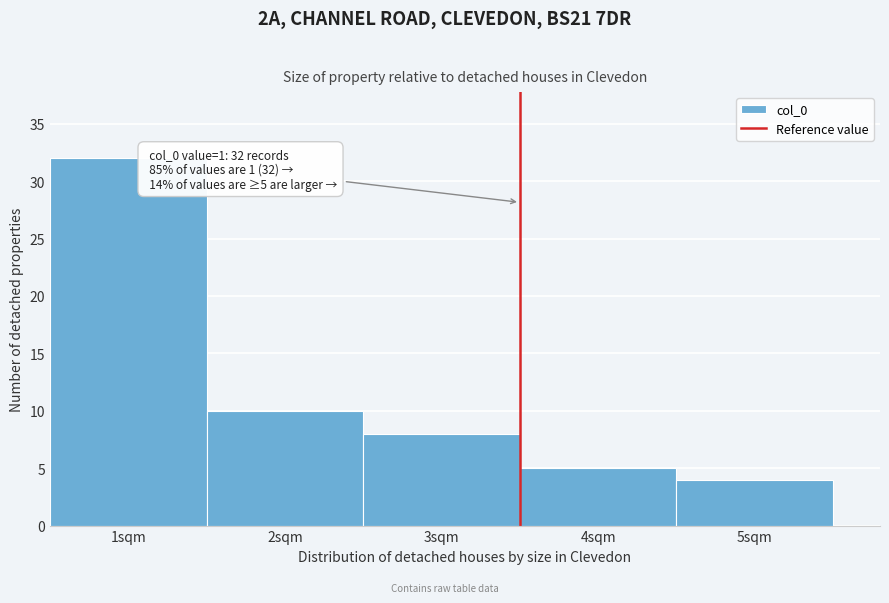

Which range on the x-axis has the tallest bar?

0.5 to 1.5